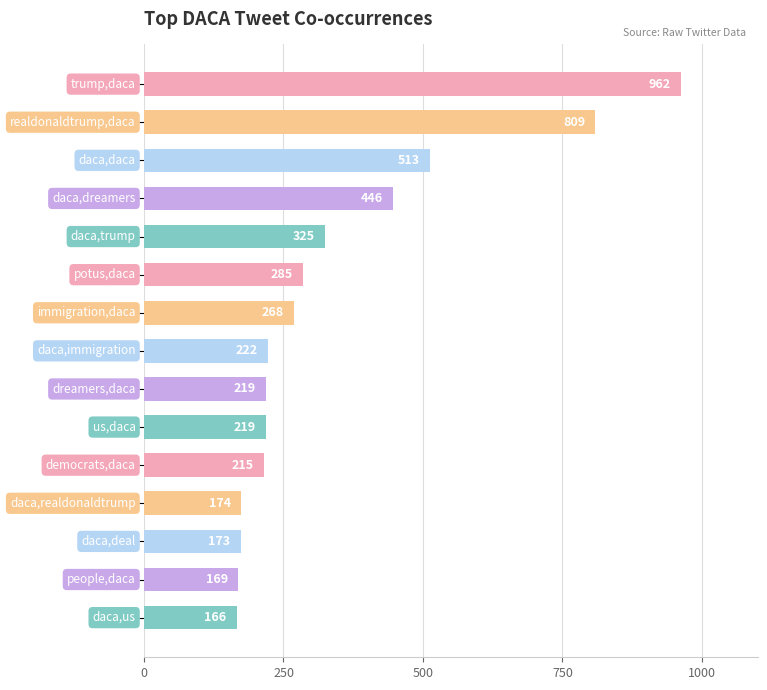

What is the minimum value shown in the chart?

166